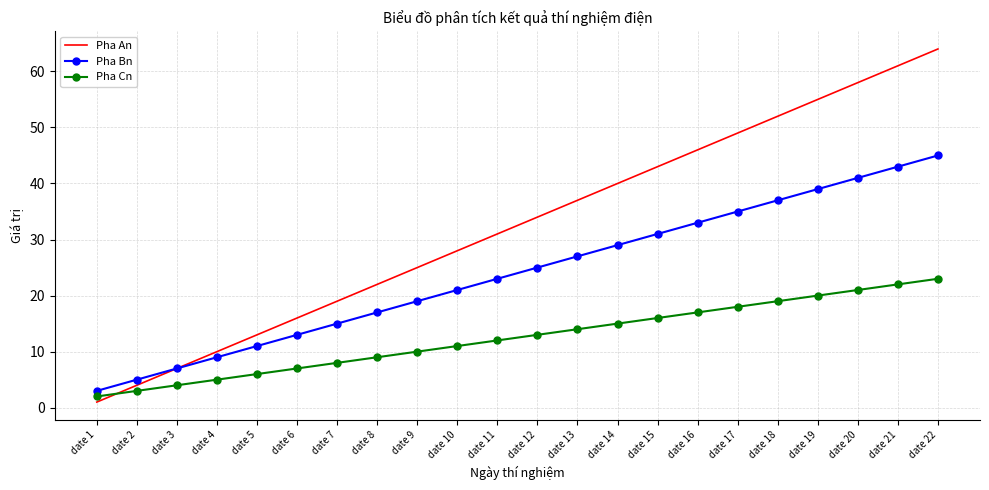

What is the difference between the second highest and second lowest values in the Pha Cn series?

19